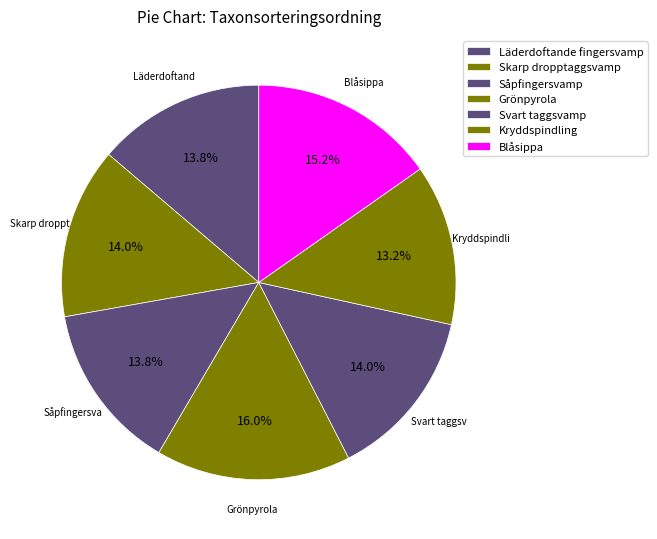

How many segments does this pie chart have?

7